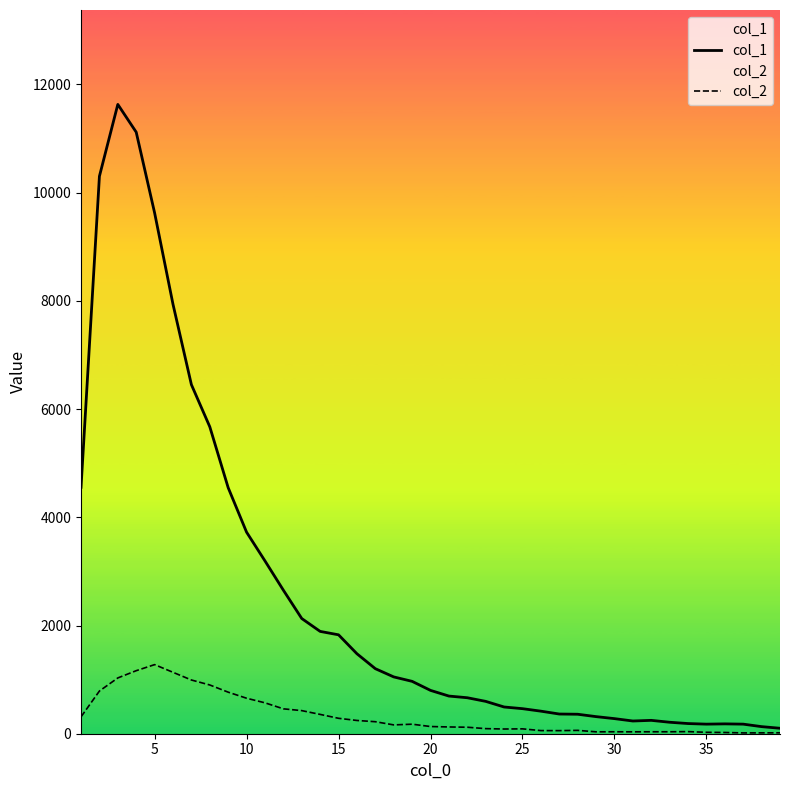

Count the number of categories in the chart.

39